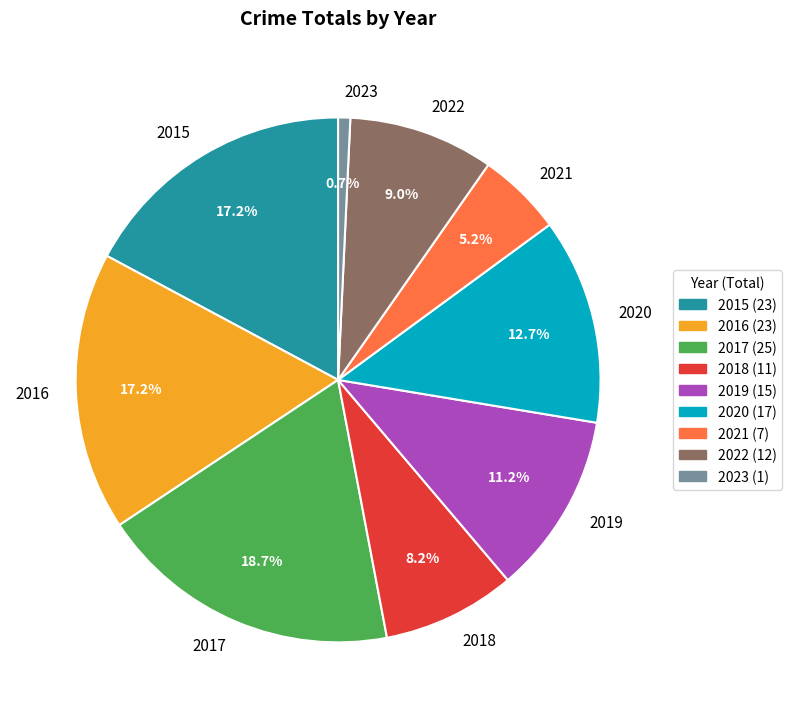

What is the smallest slice in the pie chart?

2023